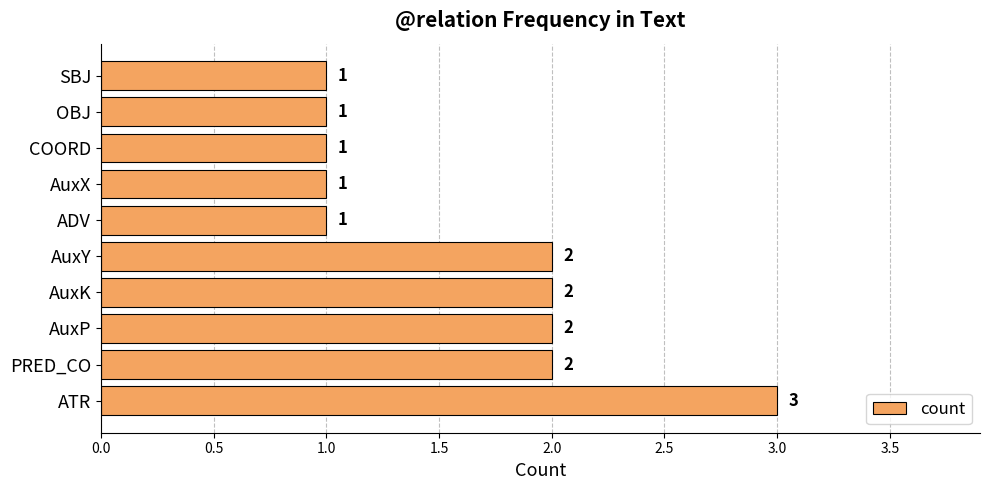

What is the sum of the values at AuxP and AuxY?

4